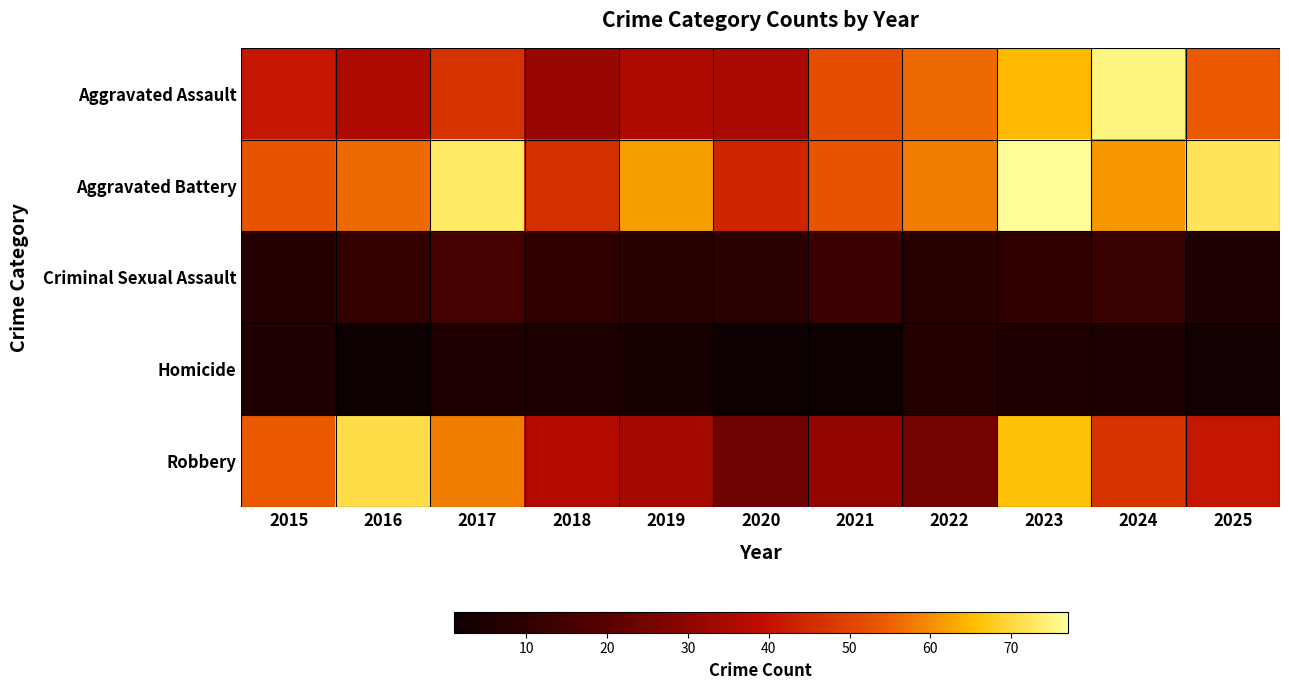

What is the total value across all series at 2025?

176